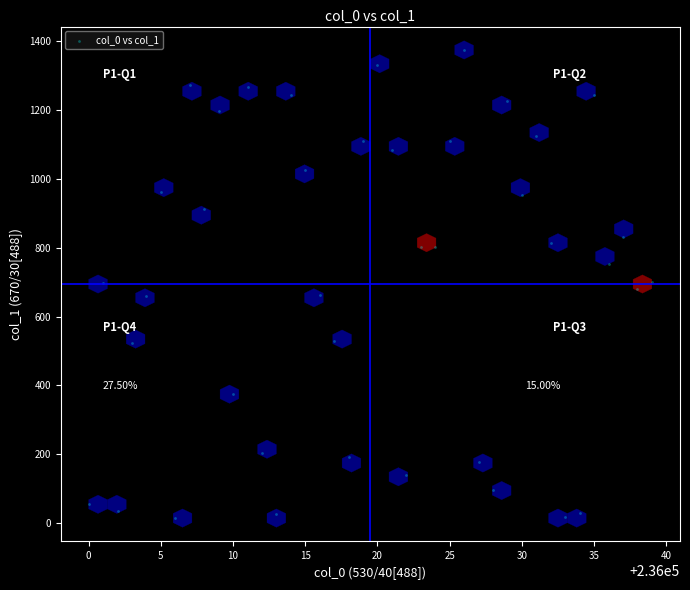

What is the range of X values (max minus min)?

39